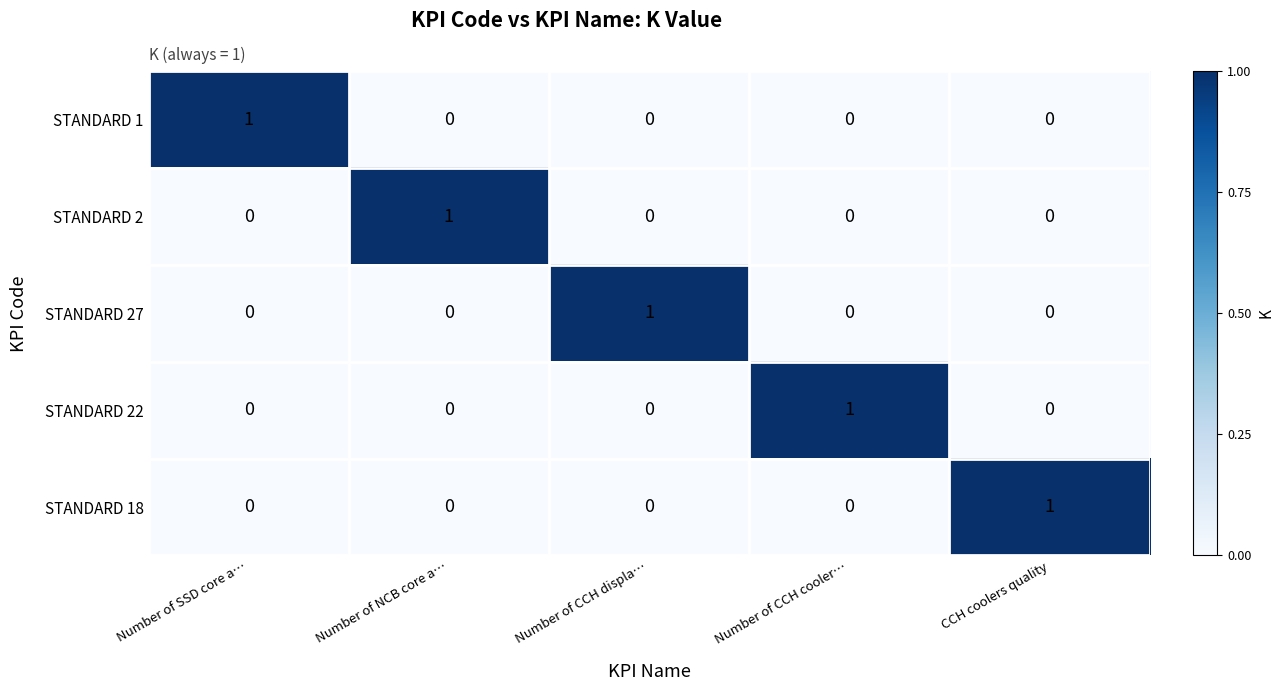

Count the number of data series in this chart.

5